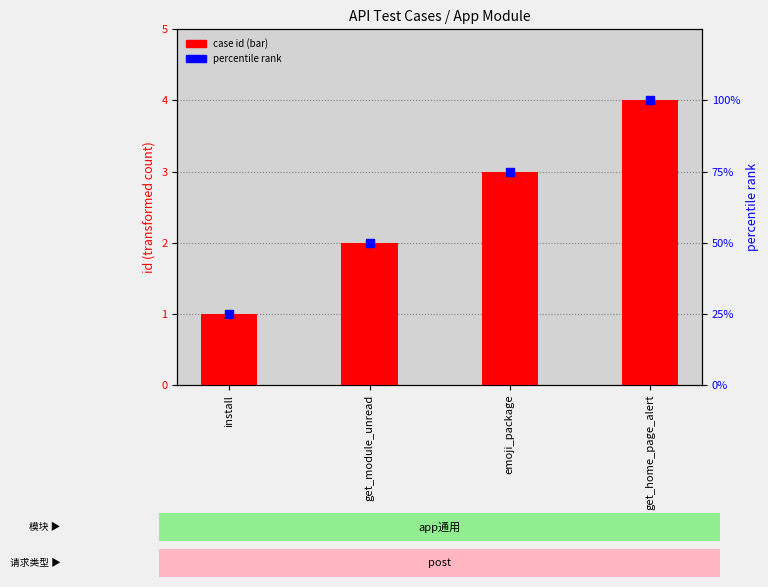

Is it true that case id (bar) equals 4 at get_home_page_alert?

True